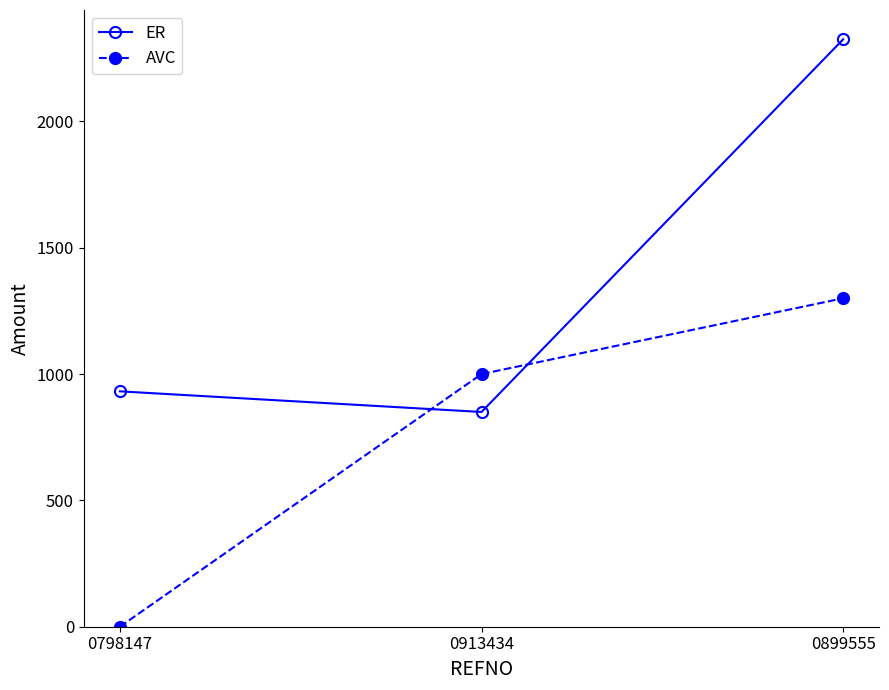

What is the sum of the ER values at 0913434 and 0798147?

1781.7